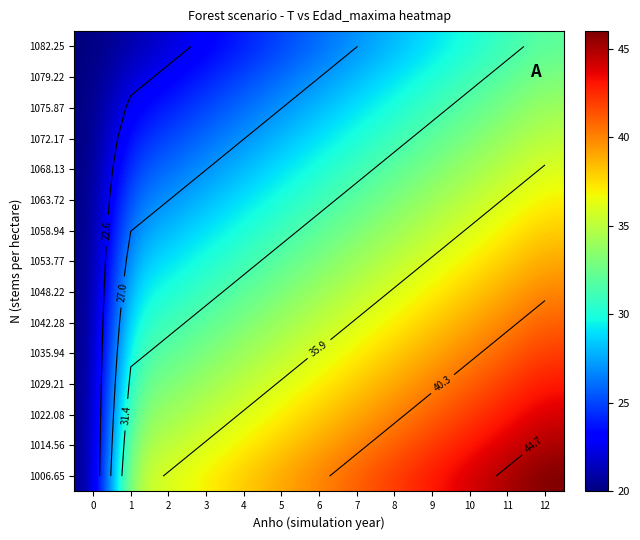

What is the sum of the 1053.77 values at 1 and 0?

48